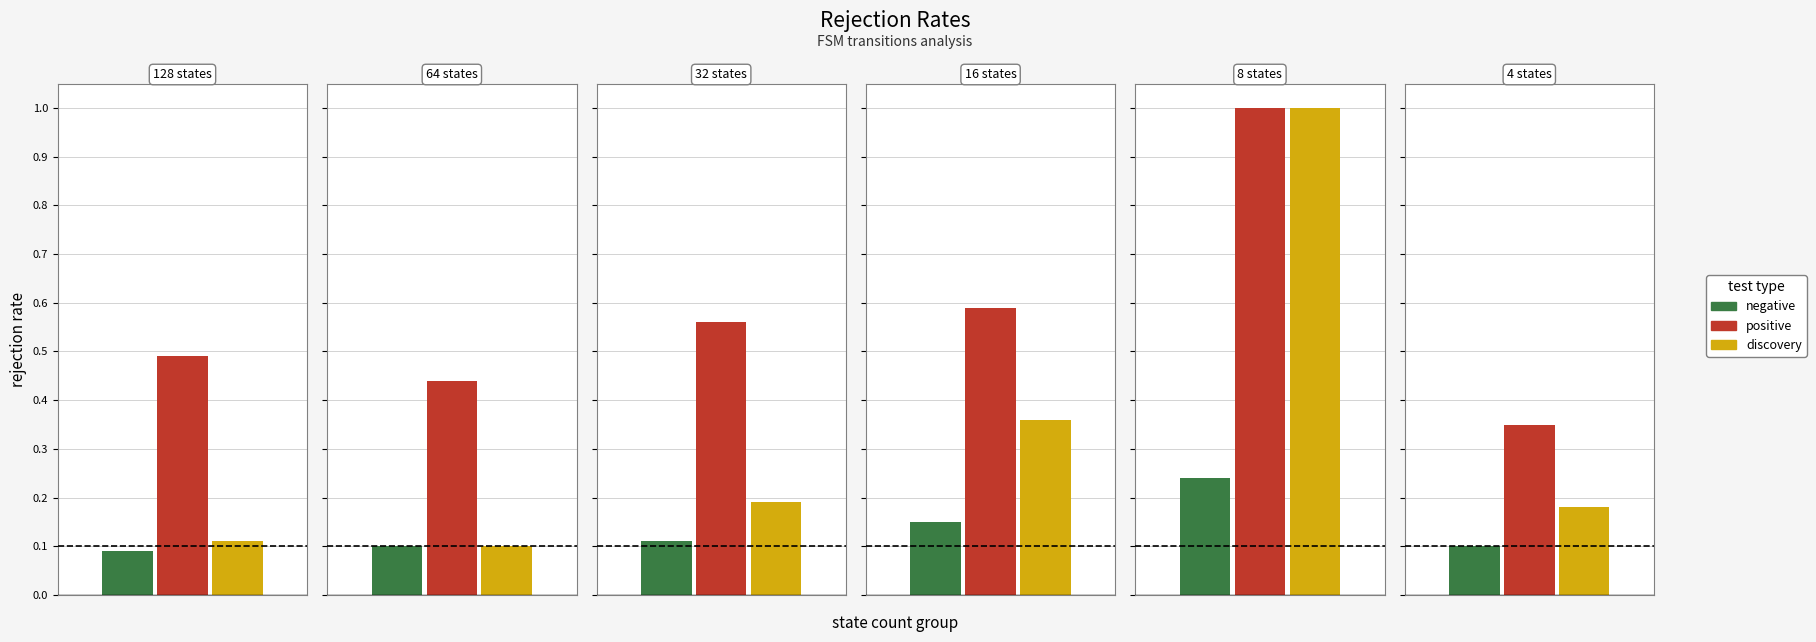

At how many categories does at least one series exceed 0?

6